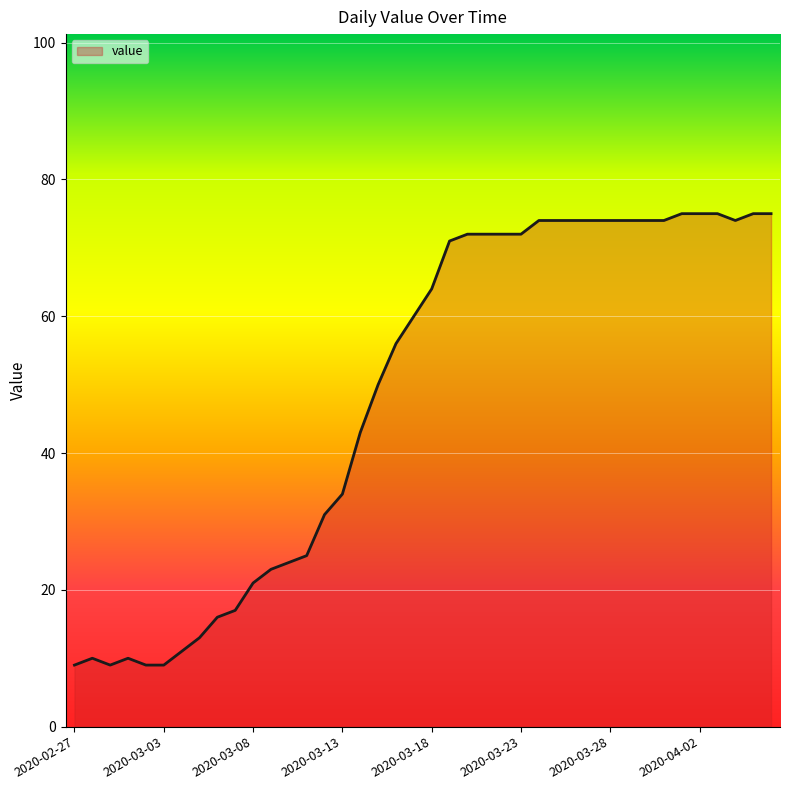

What is the difference between the maximum and minimum values?

66